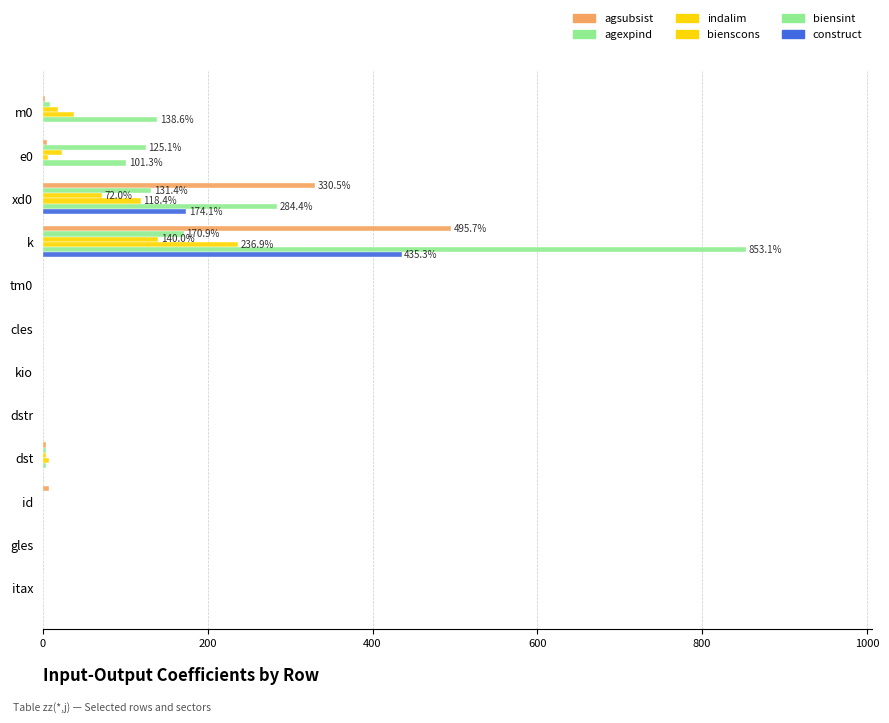

Count the number of categories in the chart.

12